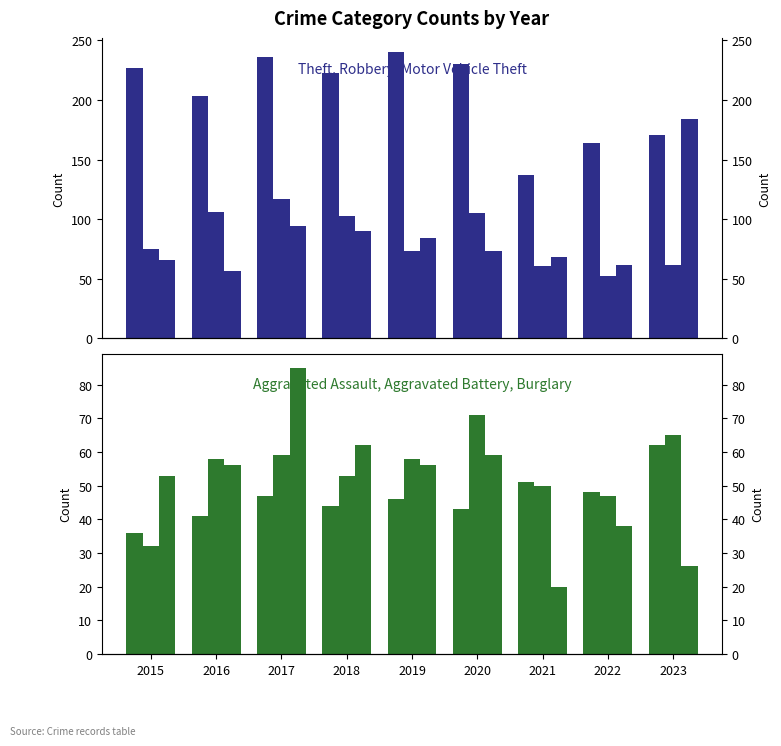

Reading left to right, extract all data points from this chart.

Theft: 2015=227	2016=203	2017=236	2018=223	2019=240	2020=230	2021=137	2022=164	2023=171
Robbery: 2015=75	2016=106	2017=117	2018=103	2019=73	2020=105	2021=61	2022=52	2023=62
Motor Vehicle Theft: 2015=66	2016=57	2017=94	2018=90	2019=84	2020=73	2021=68	2022=62	2023=184
Aggravated Assault: 2015=36	2016=41	2017=47	2018=44	2019=46	2020=43	2021=51	2022=48	2023=62
Aggravated Battery: 2015=32	2016=58	2017=59	2018=53	2019=58	2020=71	2021=50	2022=47	2023=65
Burglary: 2015=53	2016=56	2017=85	2018=62	2019=56	2020=59	2021=20	2022=38	2023=26